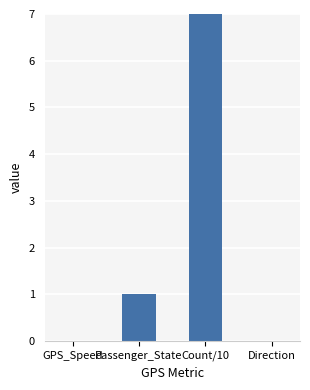

Reading left to right, extract all data points from this chart.

0	1	7	0